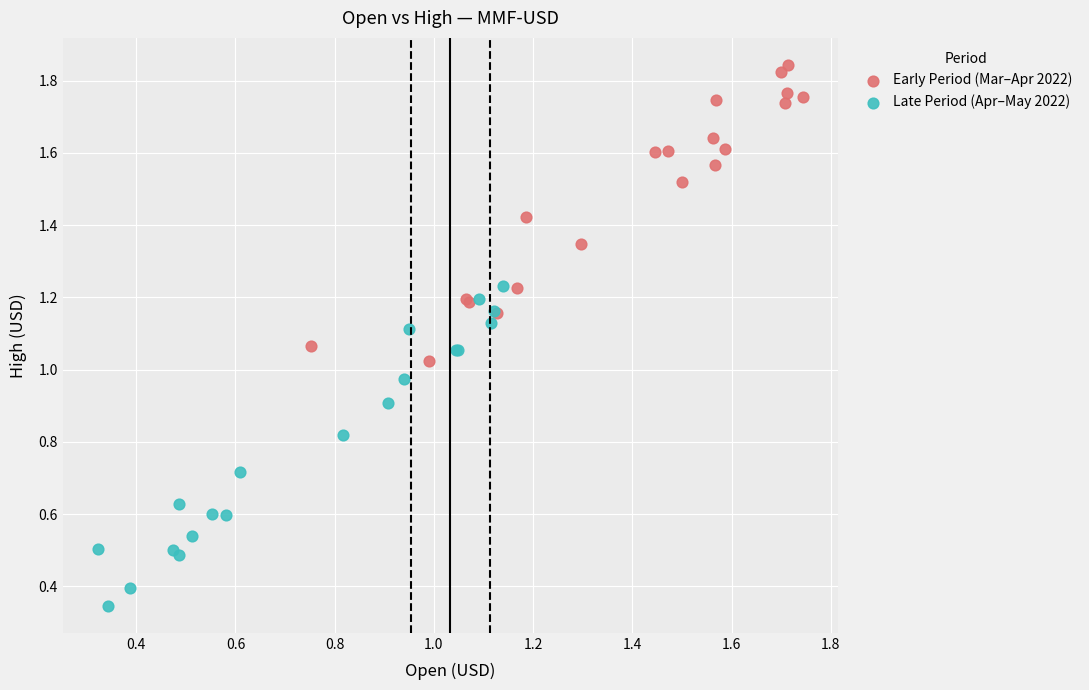

Which series reaches the minimum Y coordinate?

Late Period (Apr–May 2022)